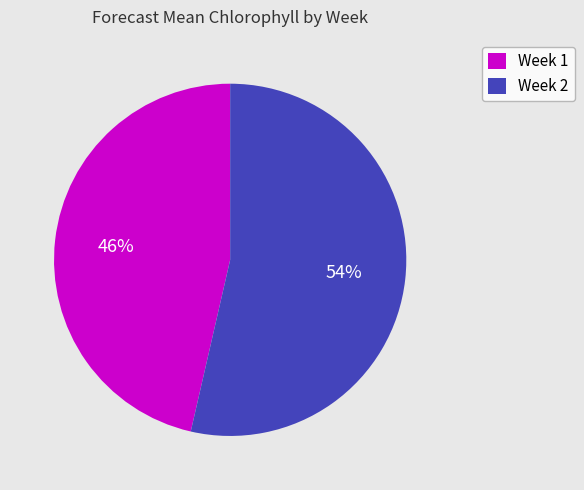

Do Week 2 and Week 1 together represent more than half of the pie?

Yes